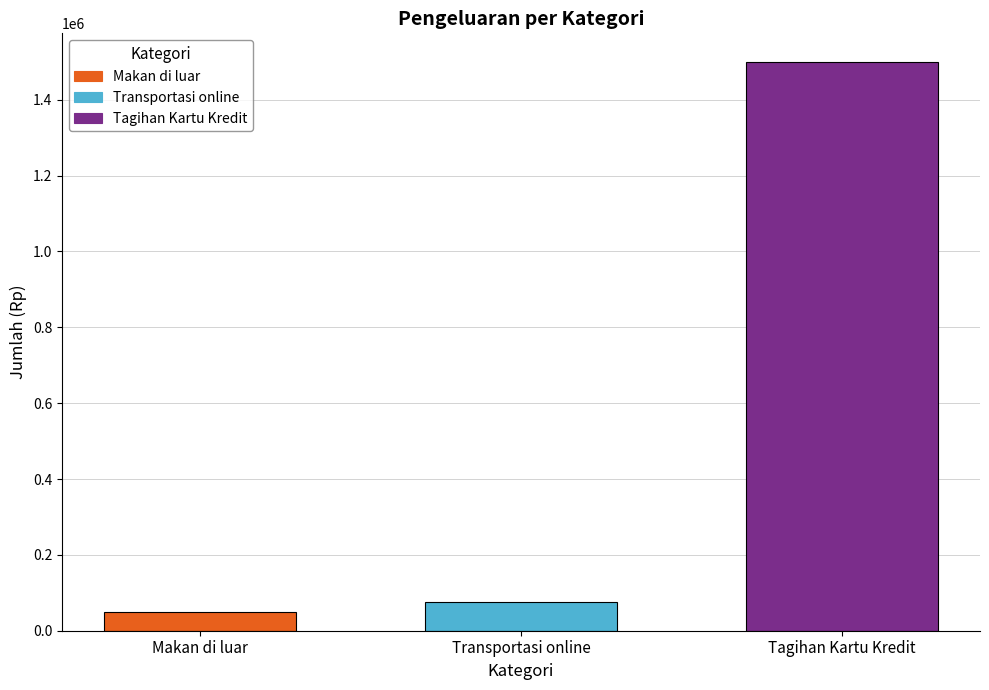

Rank the categories by value from lowest to highest.

Makan di luar, Transportasi online, Tagihan Kartu Kredit